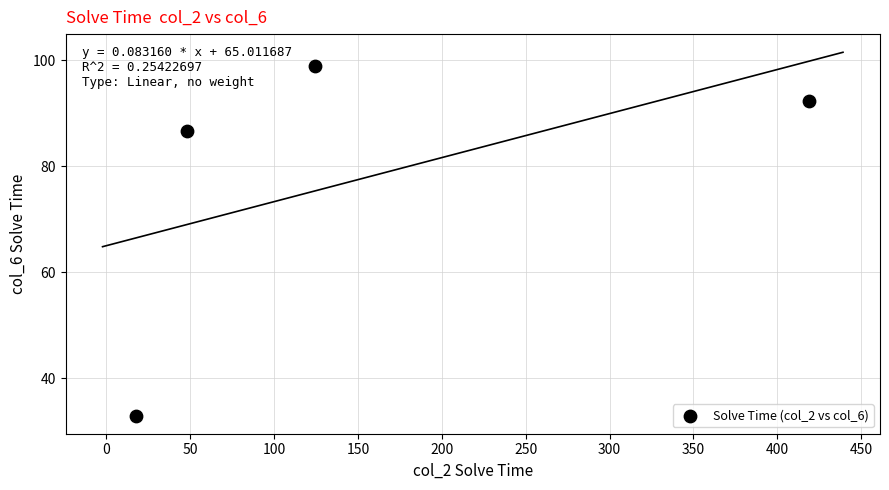

What is the average Y value?

77.7